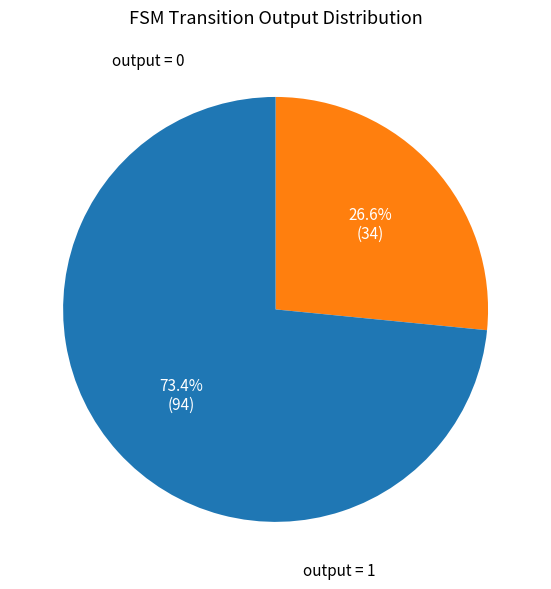

Is there a majority slice in this chart?

Yes